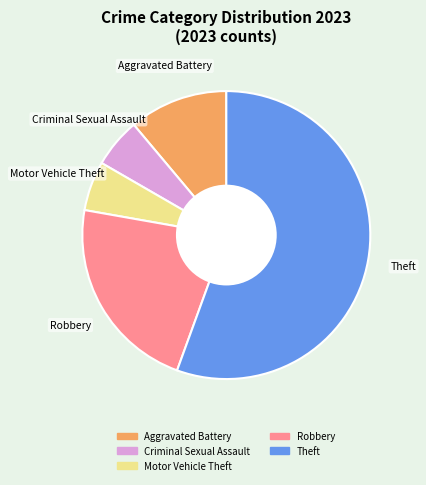

Is there any slice that represents more than half of the pie?

Yes